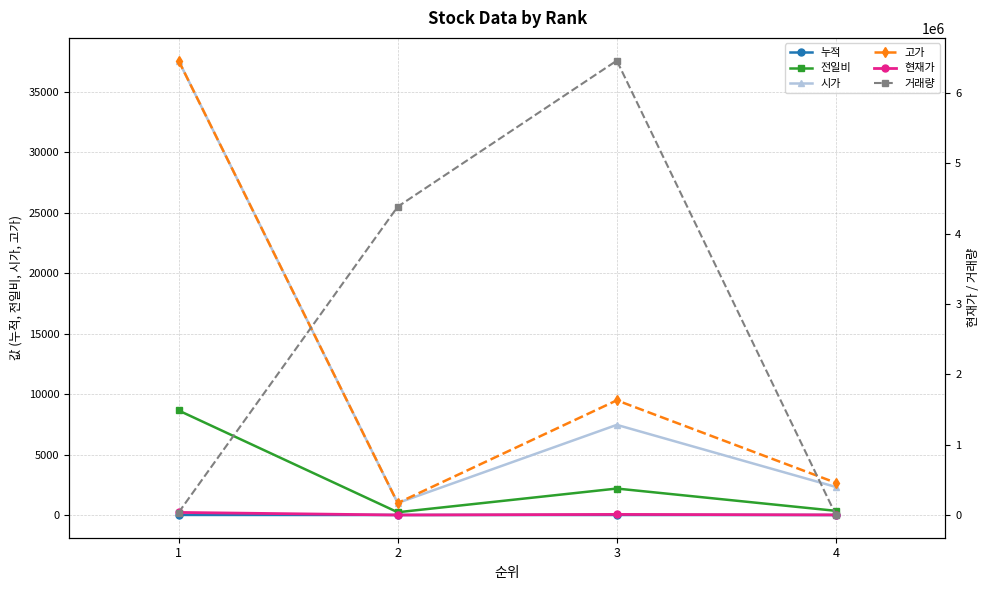

Does the chart display data point markers on the line(s)?

Yes